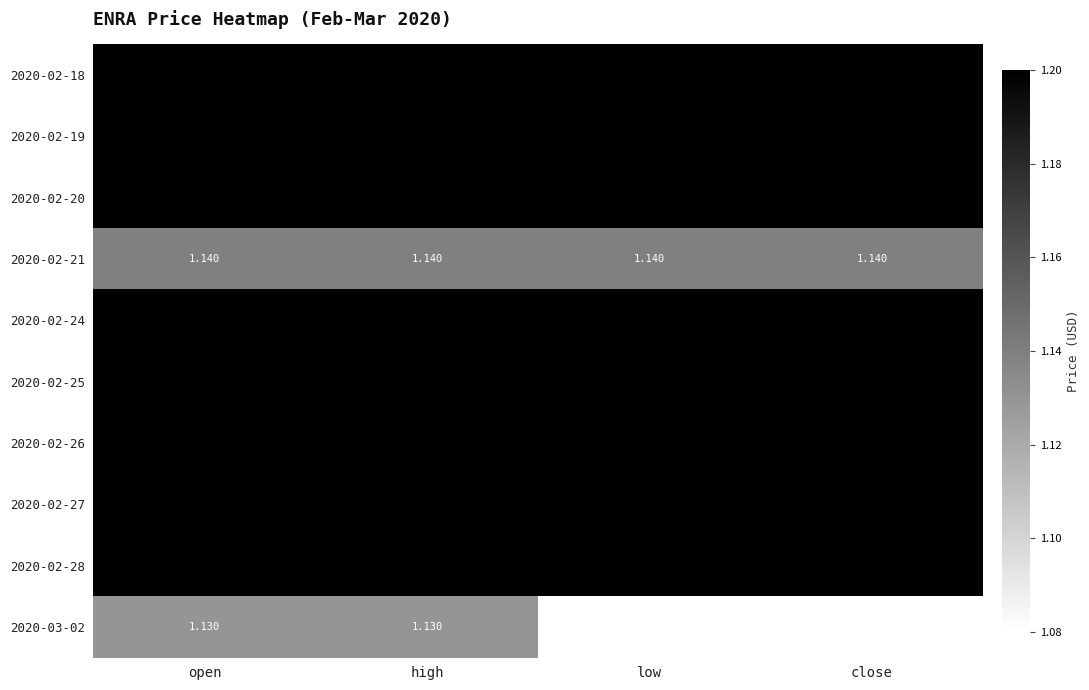

Is the value of 2020-02-21 at close greater than the value of 2020-02-26 at open?

No